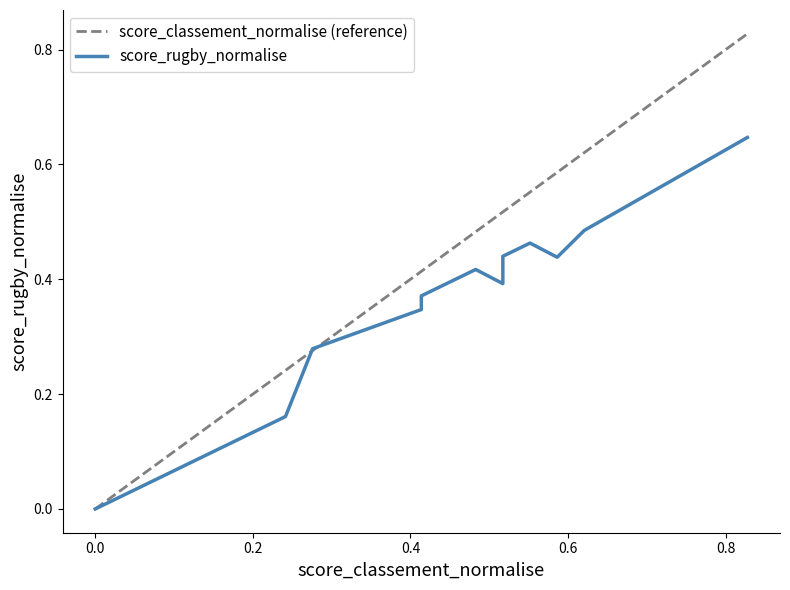

Does the chart have visible grid lines?

No